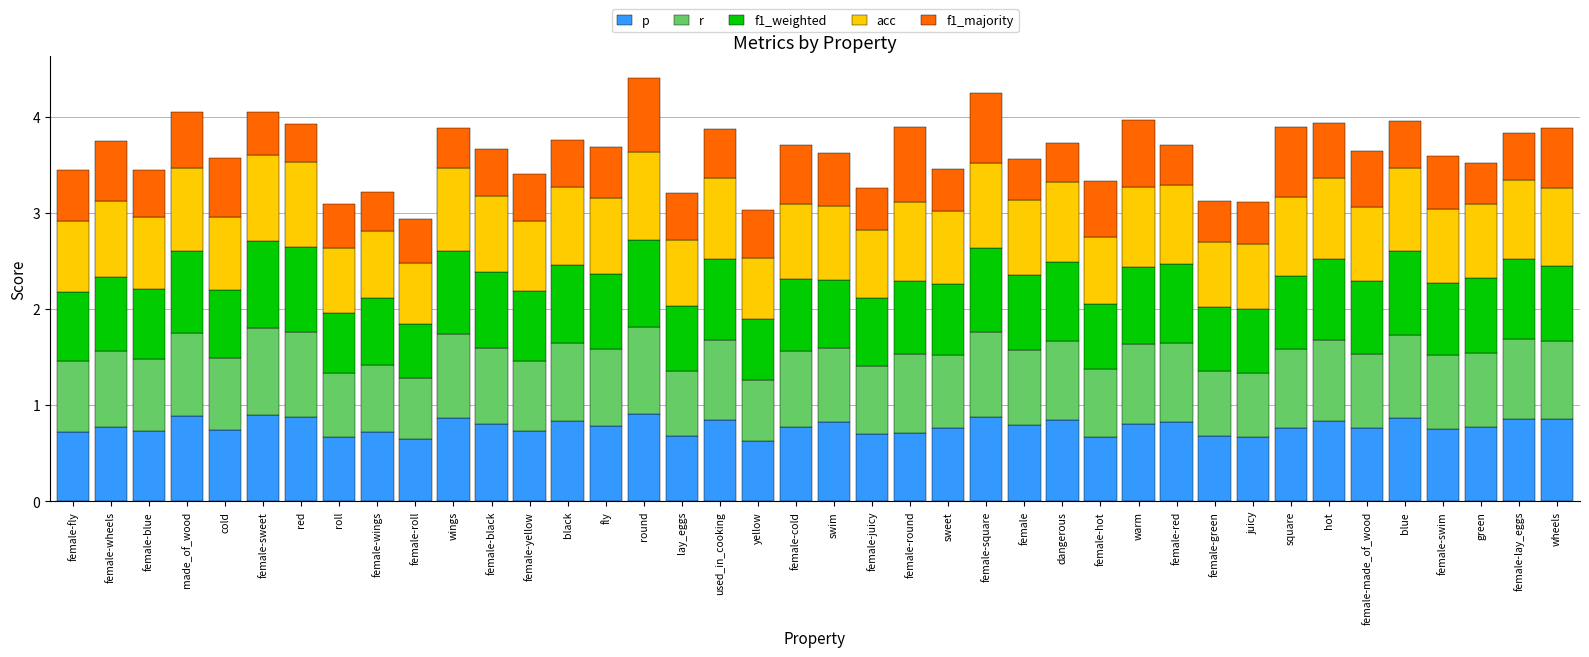

What is the total value across all series at female-swim?

3.6